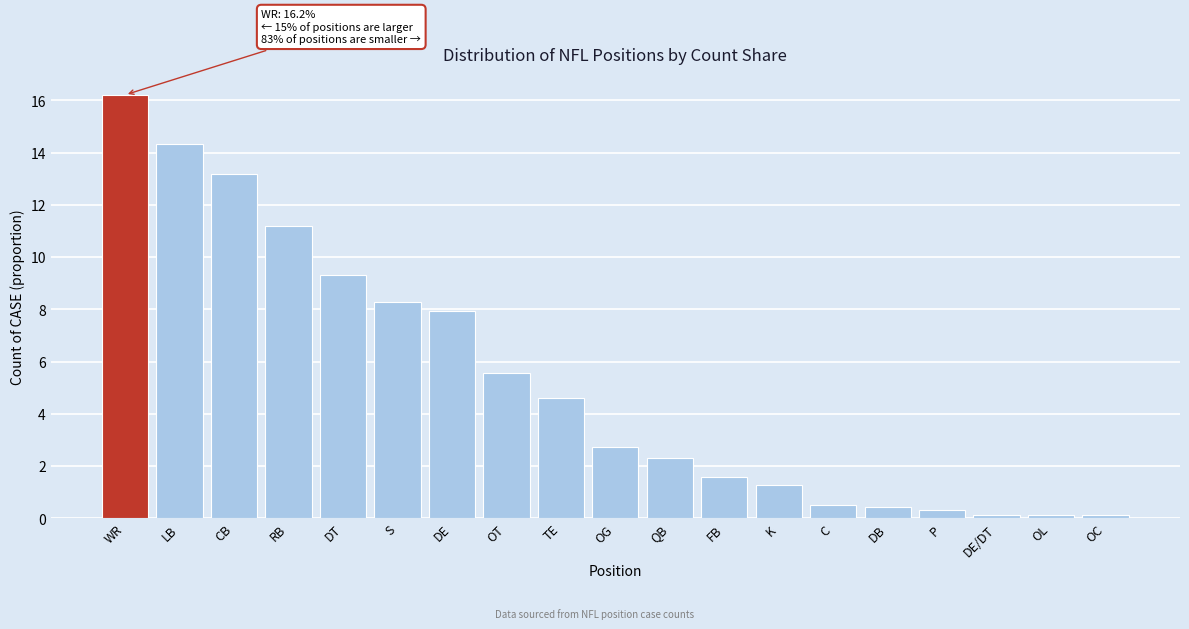

Reading left to right, transcribe all the data shown in this chart.

16.2	14.3	13.2	11.2	9.3	8.3	7.9	5.5	4.6	2.7	2.3	1.6	1.3	0.5	0.4	0.3	0.1	0.1	0.1